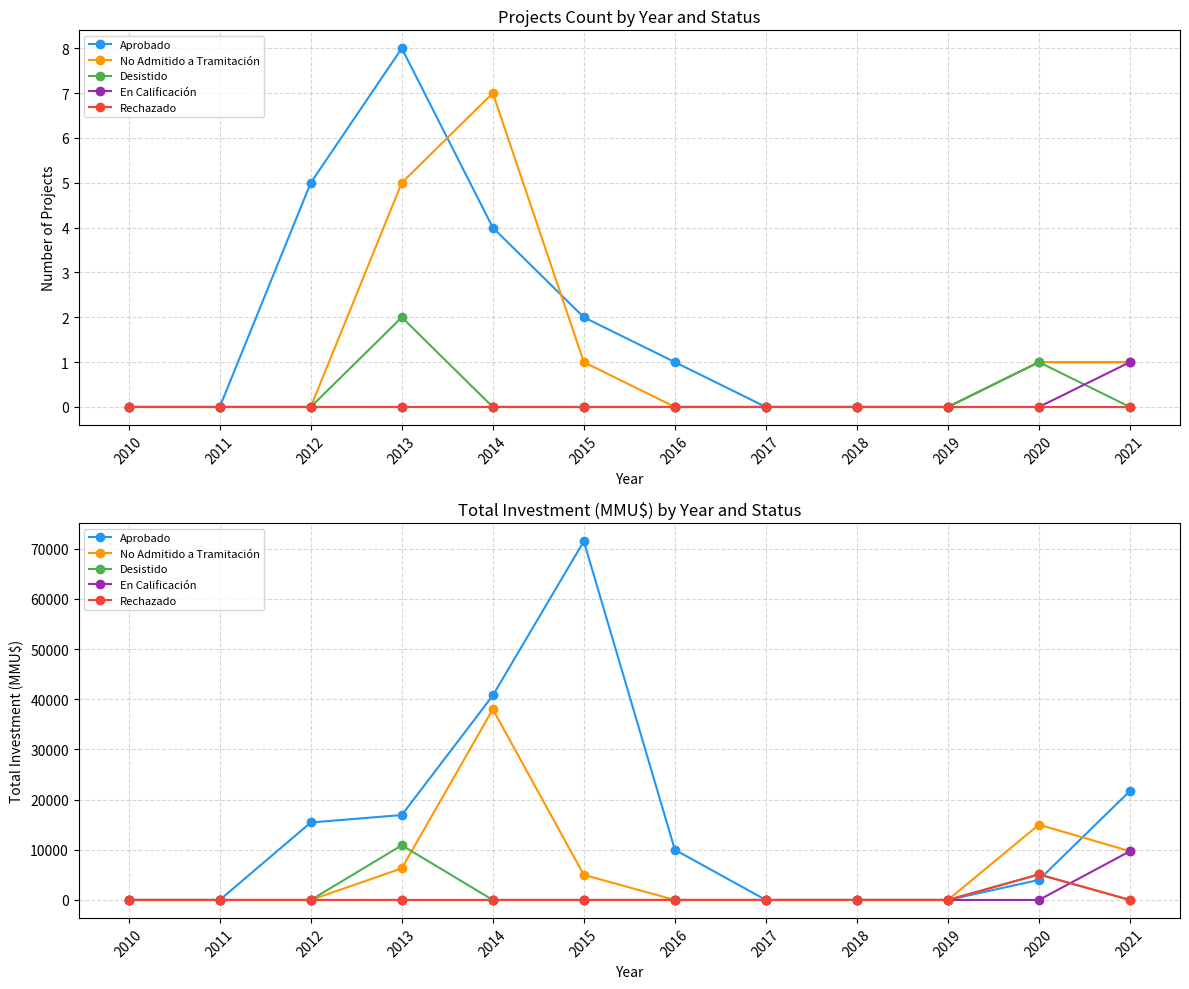

Which series has the largest total across all categories?

Aprobado